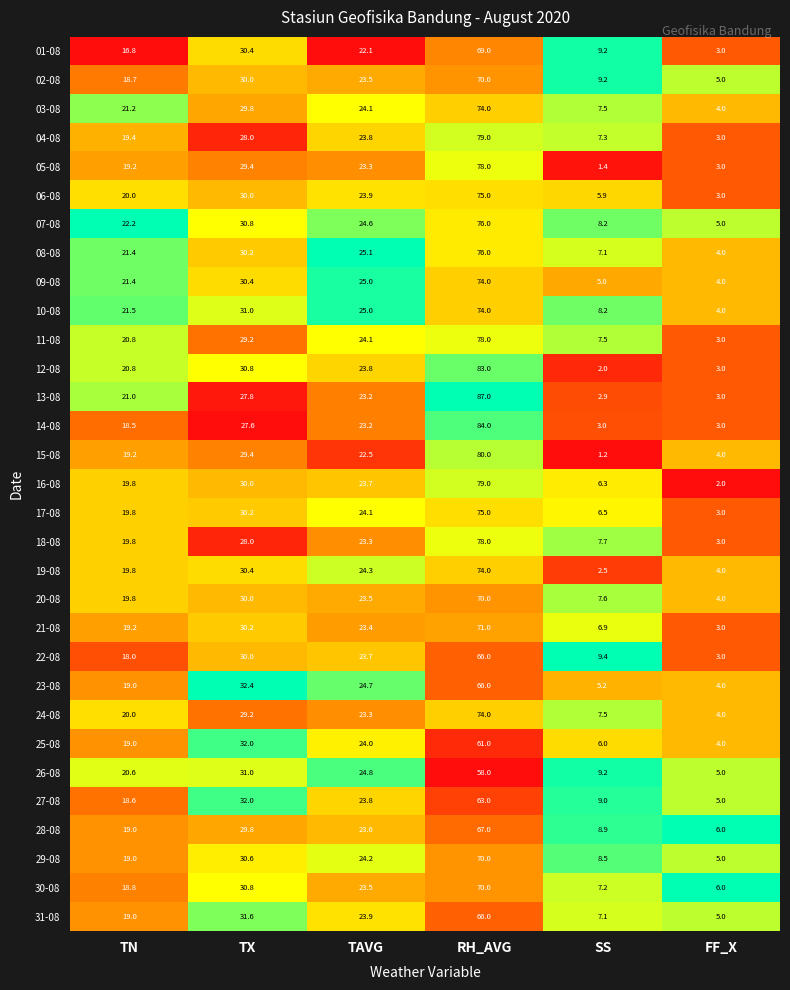

At which category is the sum across all series the highest?

RH_AVG